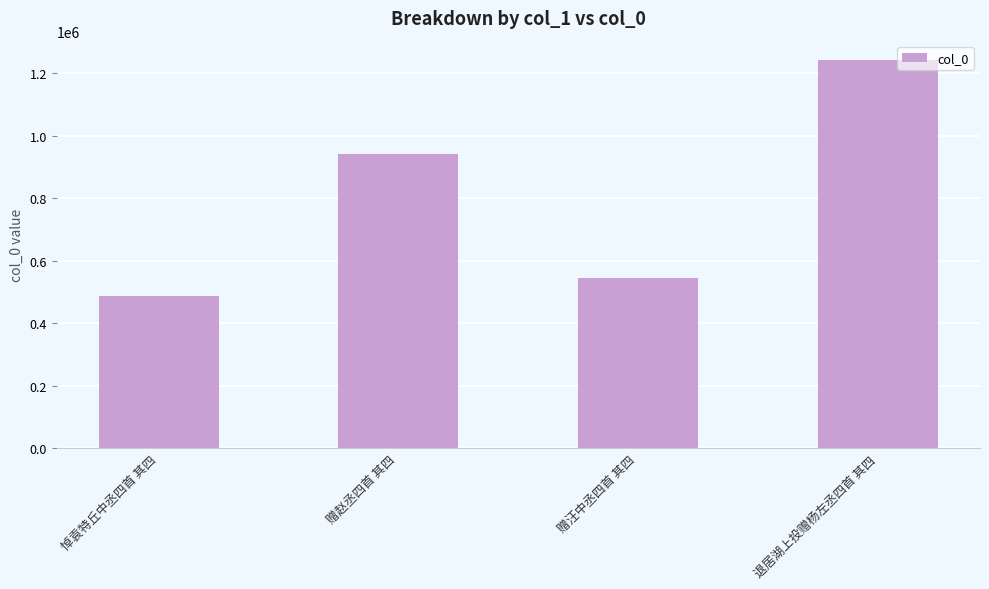

How many values are below 942930?

2